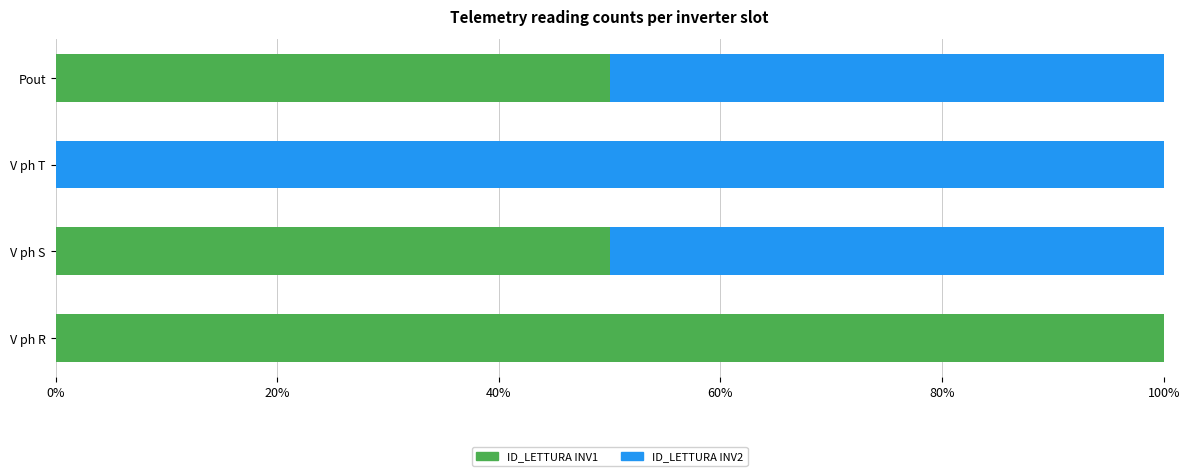

How many distinct data groups are displayed?

2